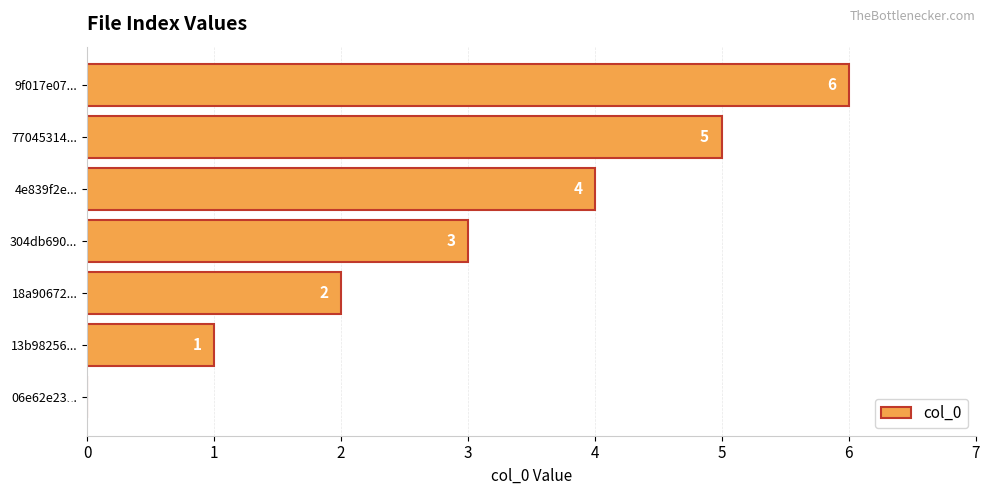

How many categories are shown in the chart?

7